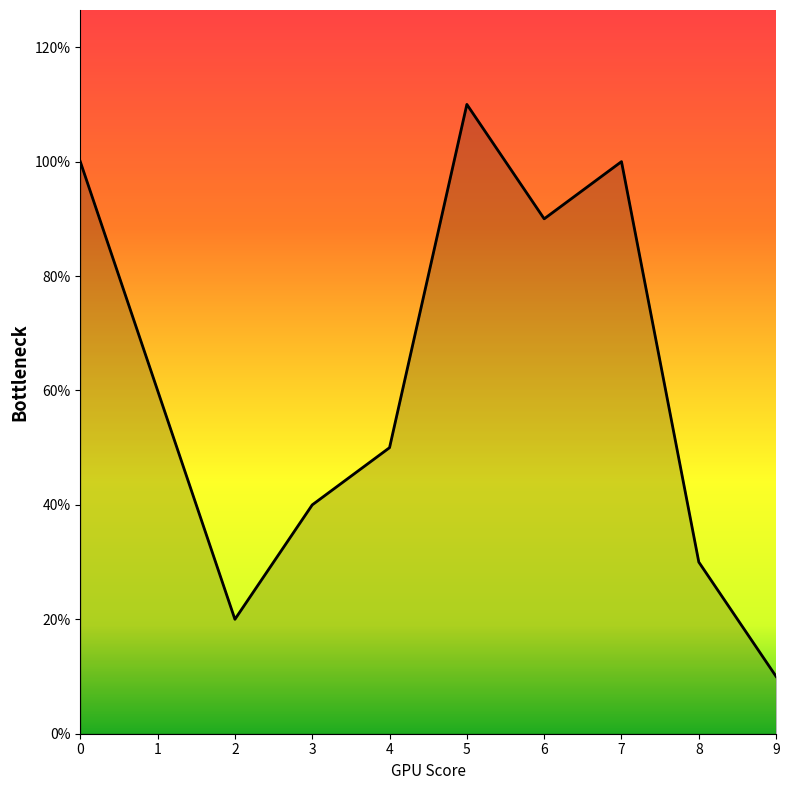

Is this an area chart (filled region under the line)?

Yes